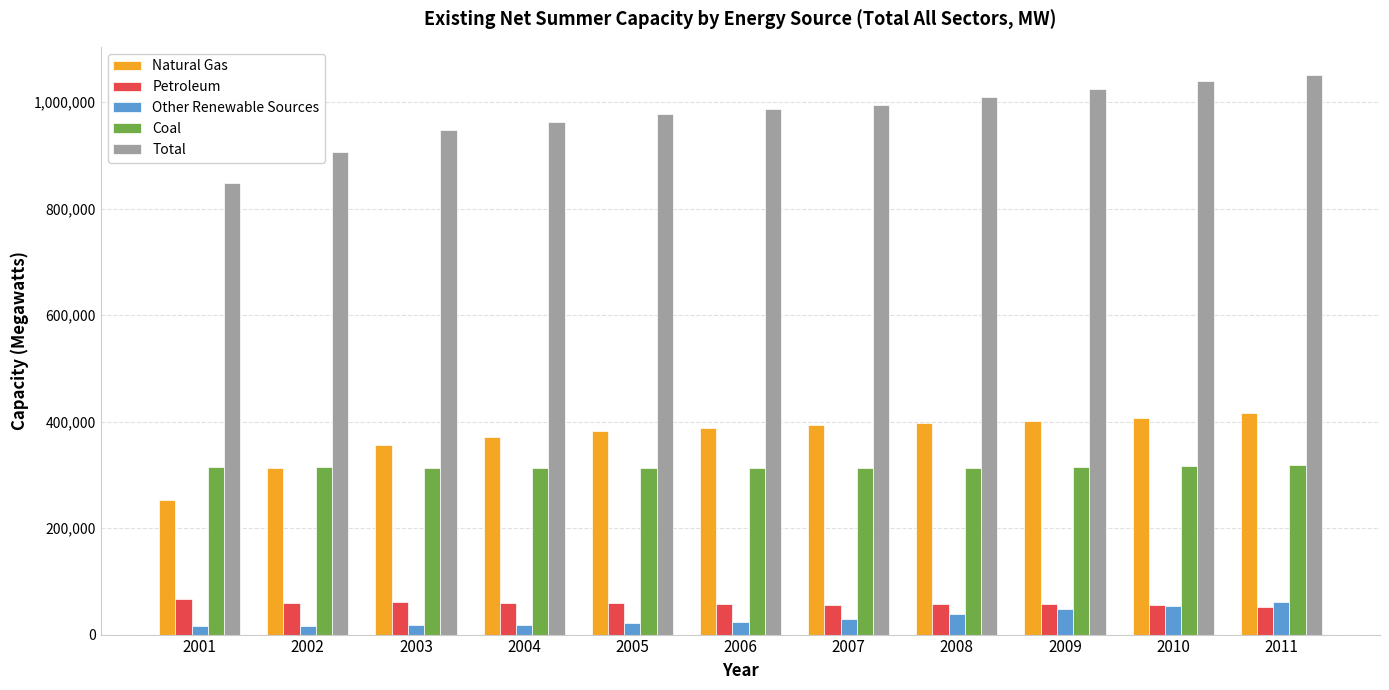

Which series has the largest range (max minus min)?

Total